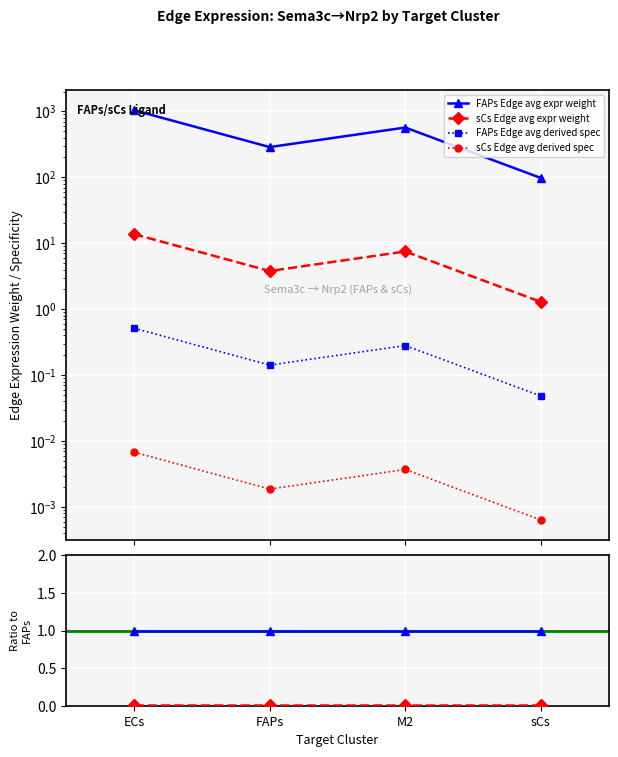

Between ECs and M2, which series saw the biggest shift?

FAPs Edge avg expr weight